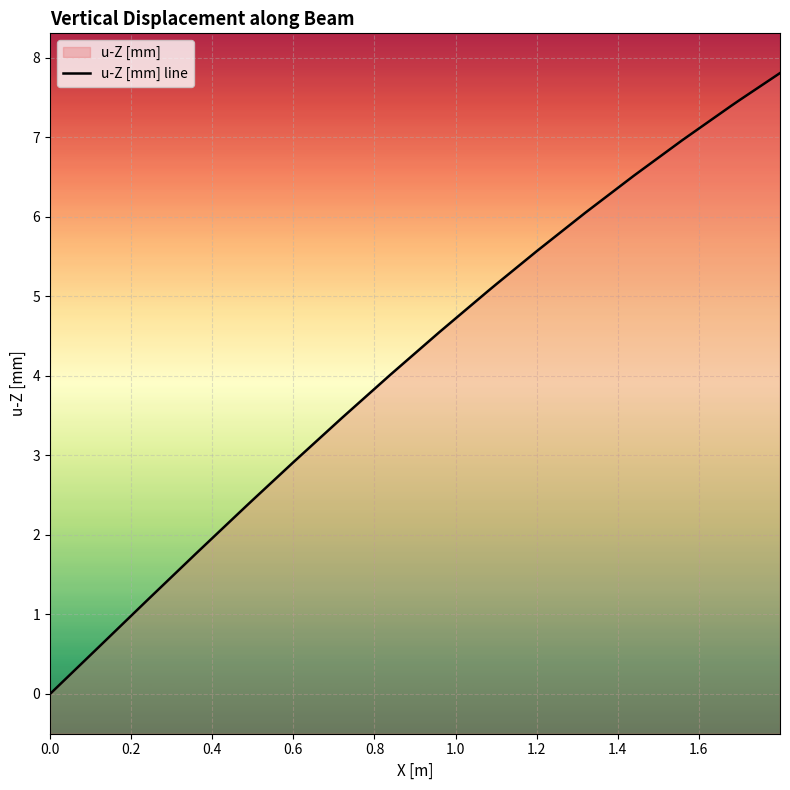

Does the chart display data point markers on the line(s)?

No